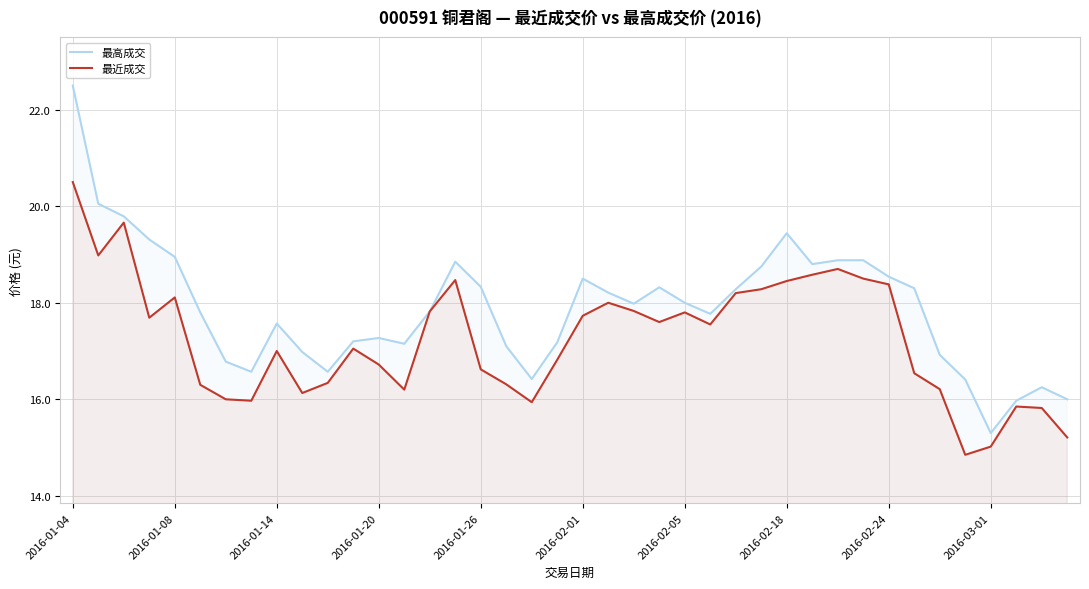

What is the value of the 最高成交 point at the 10th from the left?

17.0